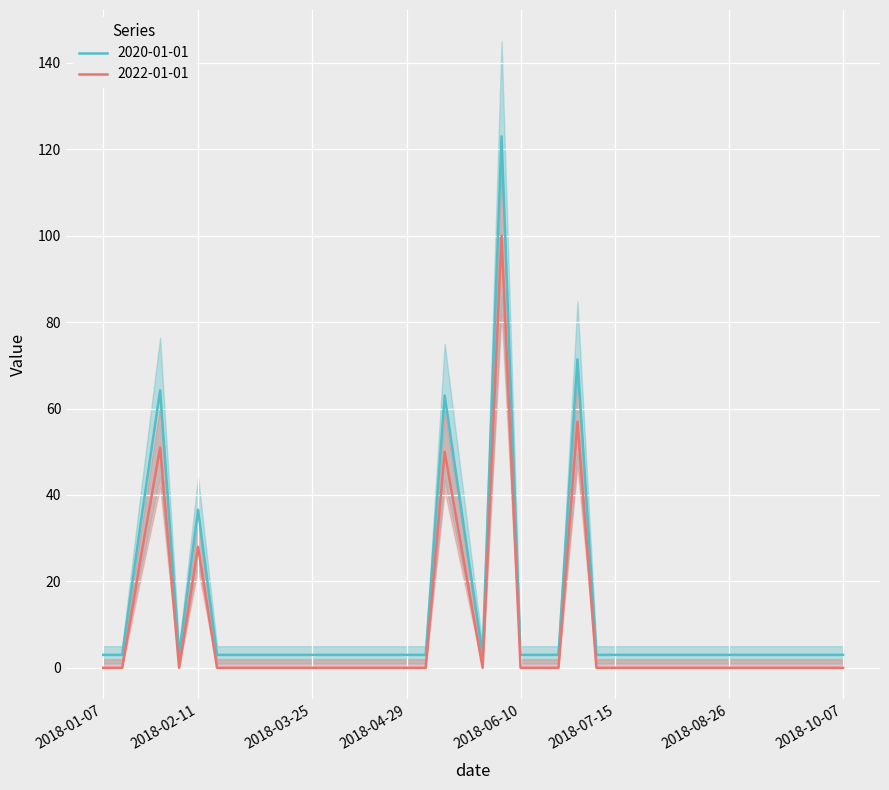

At how many categories does at least one series exceed 56?

4